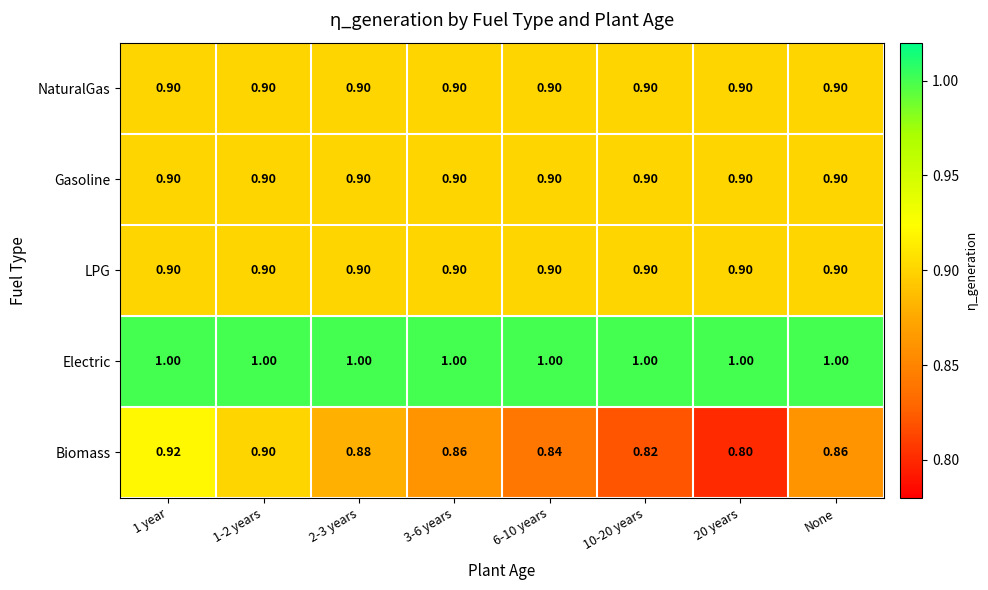

Which series changed the most between 1 year and 6-10 years?

Biomass